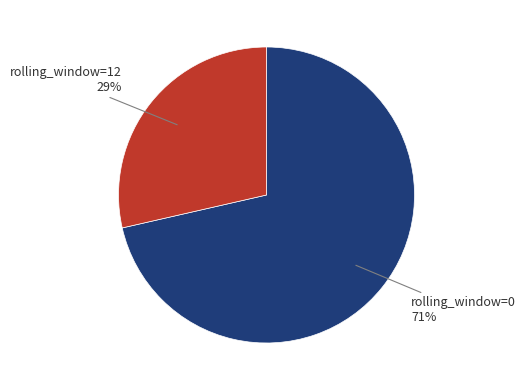

Is there any slice that represents more than half of the pie?

Yes